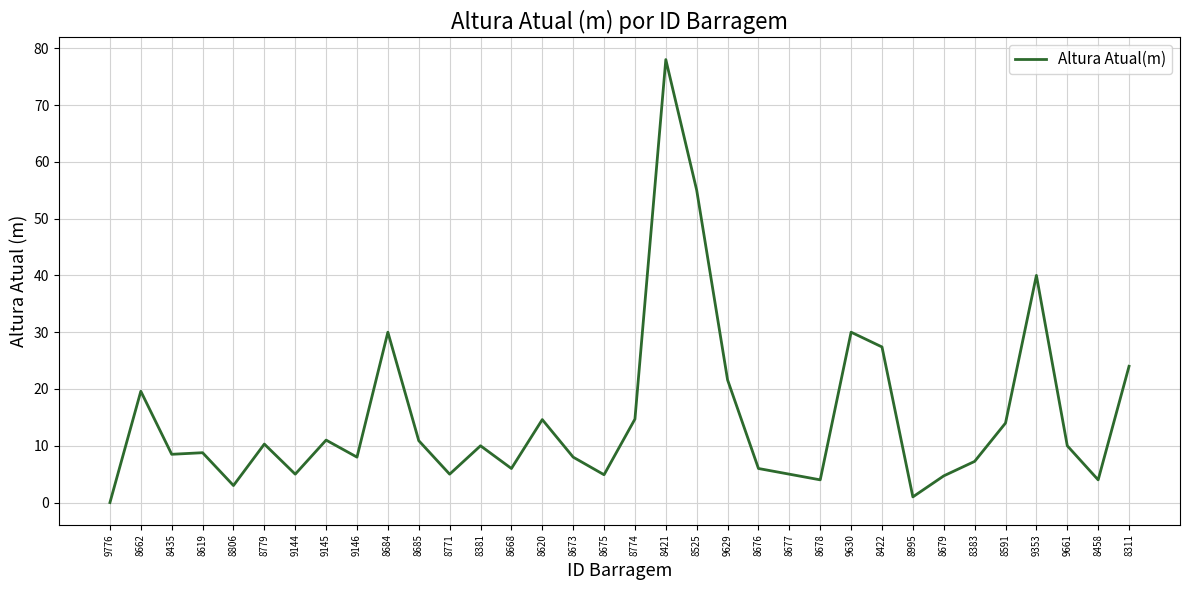

What is the change in value from 8525 to 8311?

-31.0